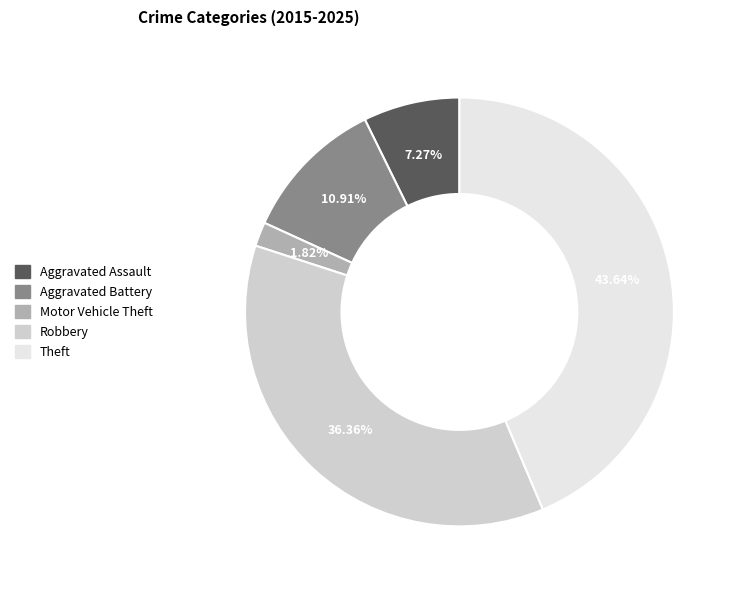

What is the largest slice in the pie chart?

Theft